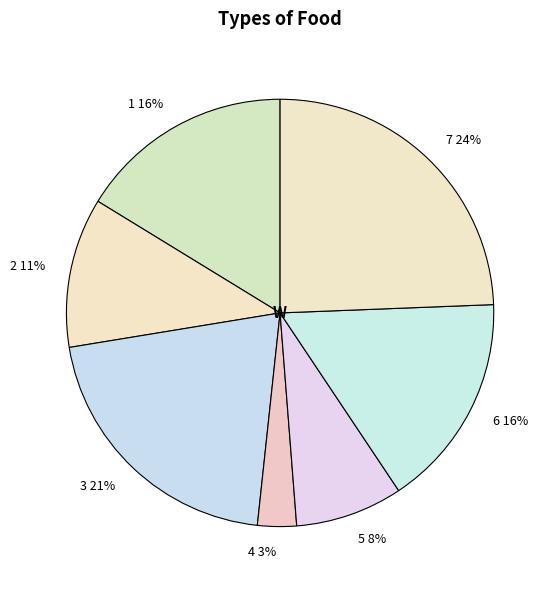

How many segments does this pie chart have?

7